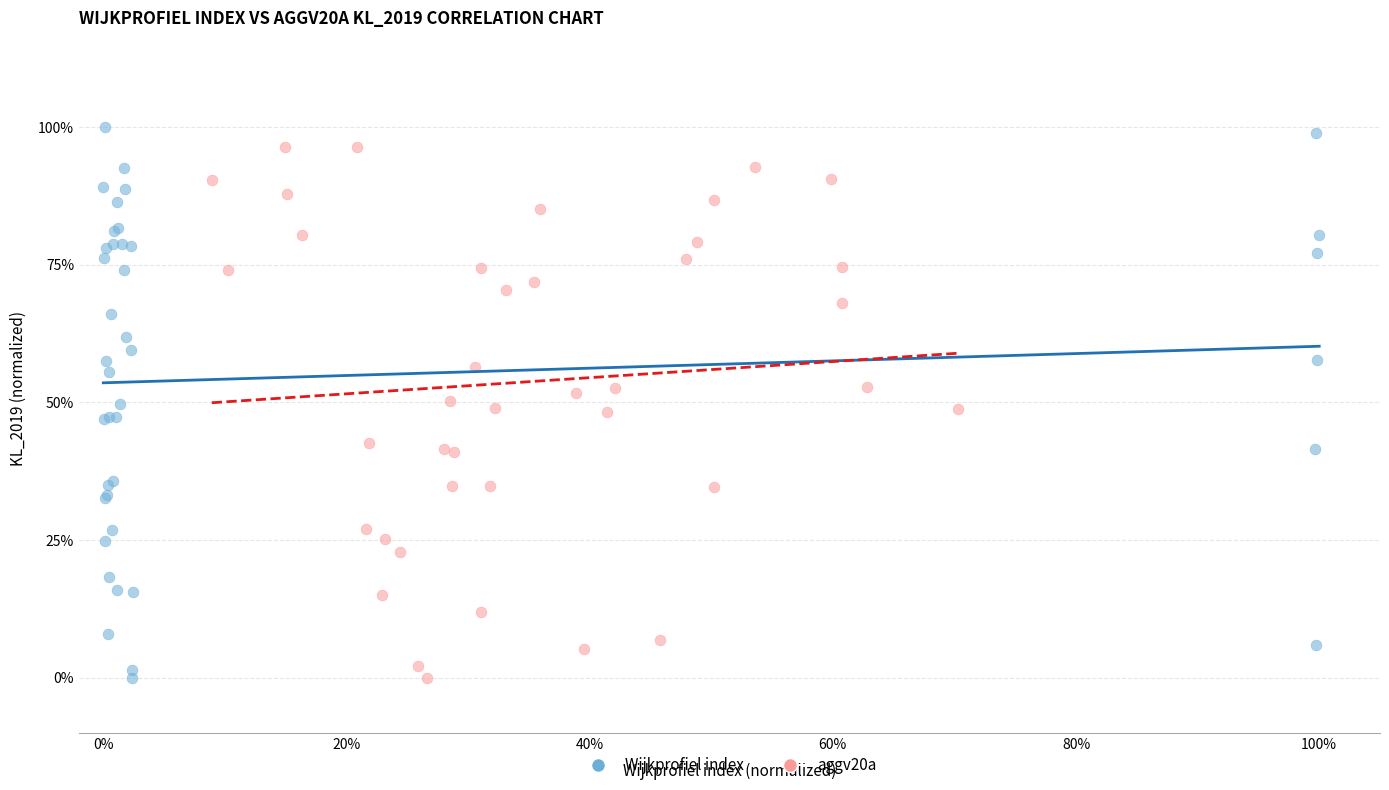

Which series reaches the maximum Y coordinate?

Wijkprofiel index